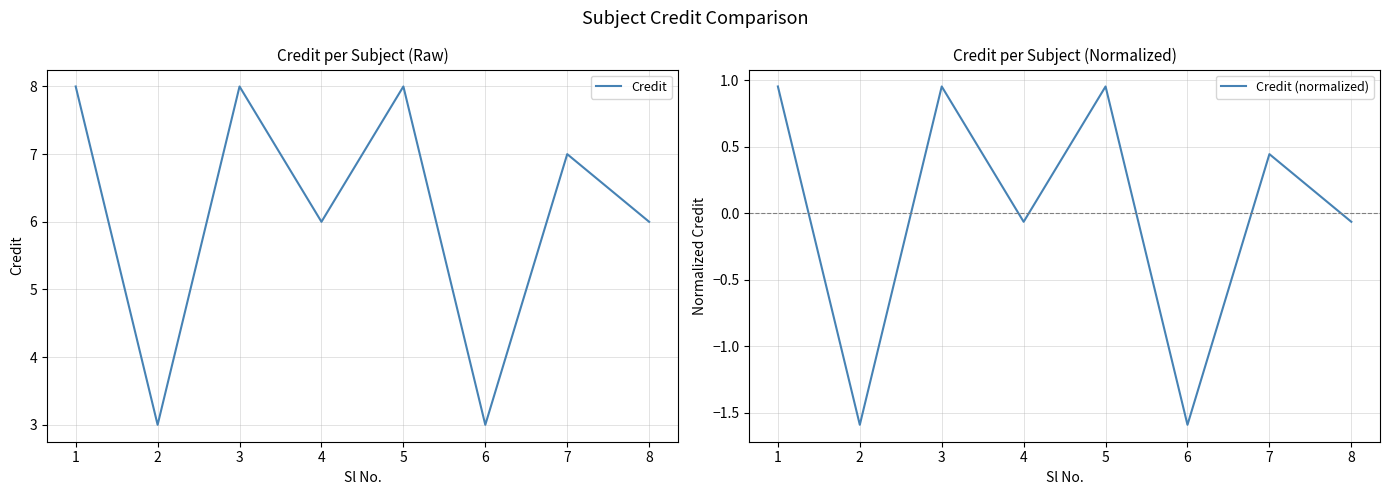

Reading right to left, list all the values displayed in this chart.

Credit: 8=6.0	7=7.0	6=3.0	5=8.0	4=6.0	3=8.0	2=3.0	1=8.0
Credit (normalized): 8=-0.1	7=0.4	6=-1.6	5=1.0	4=-0.1	3=1.0	2=-1.6	1=1.0